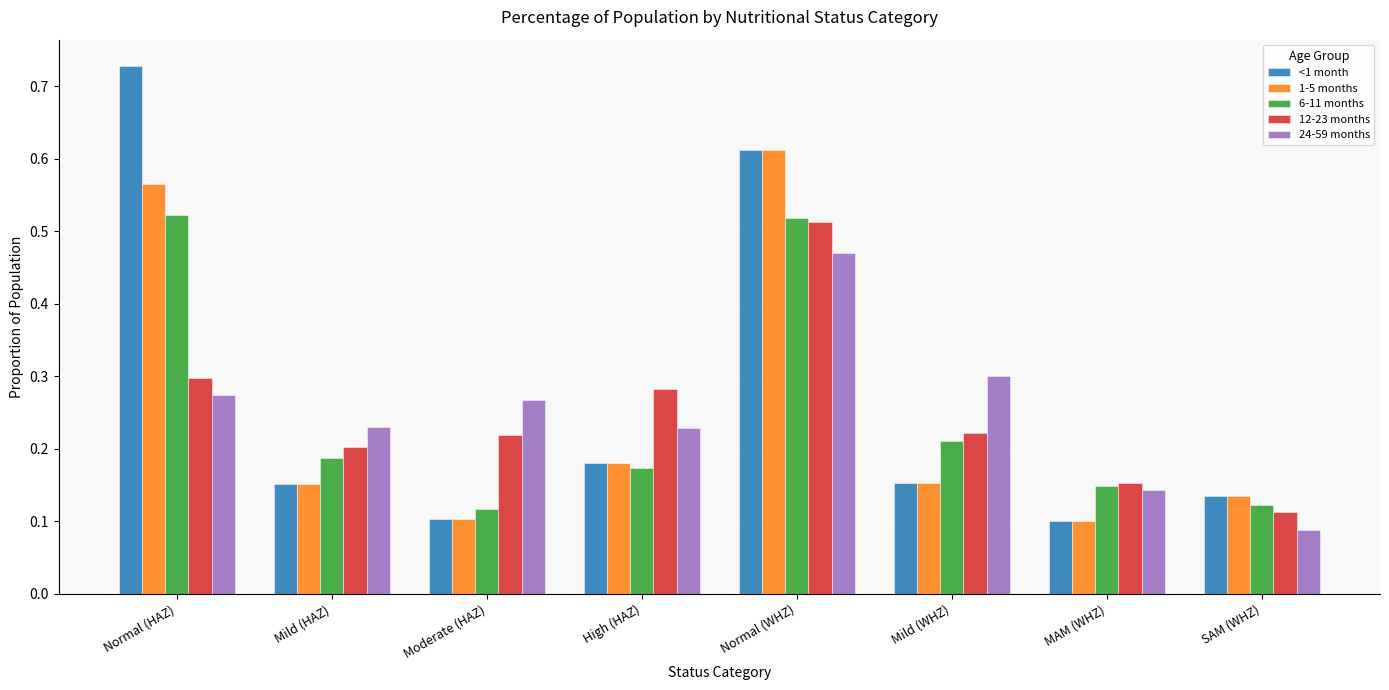

At which category does the chart reach its peak across all series?

Normal (HAZ)